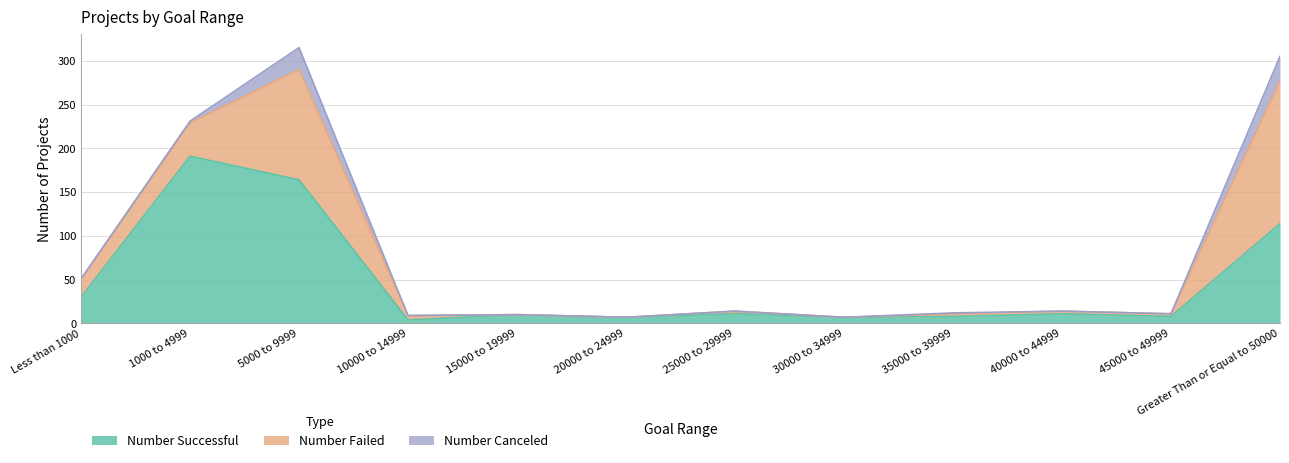

What are all the series names shown in the legend?

Number Successful, Number Failed, Number Canceled